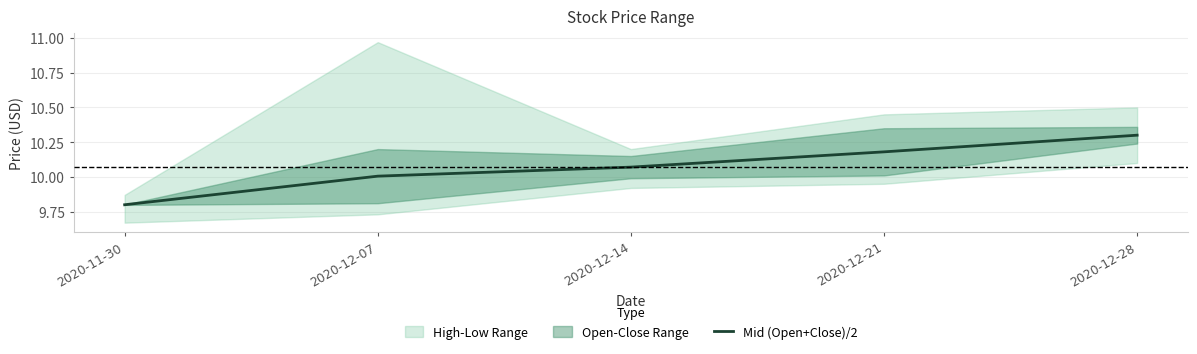

What is the label of the 2nd point from the left?

2020-12-07